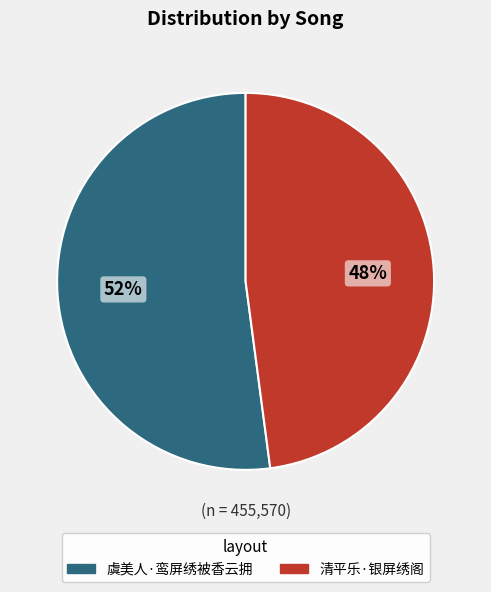

Which slice is the largest?

虞美人·鸾屏绣被香云拥